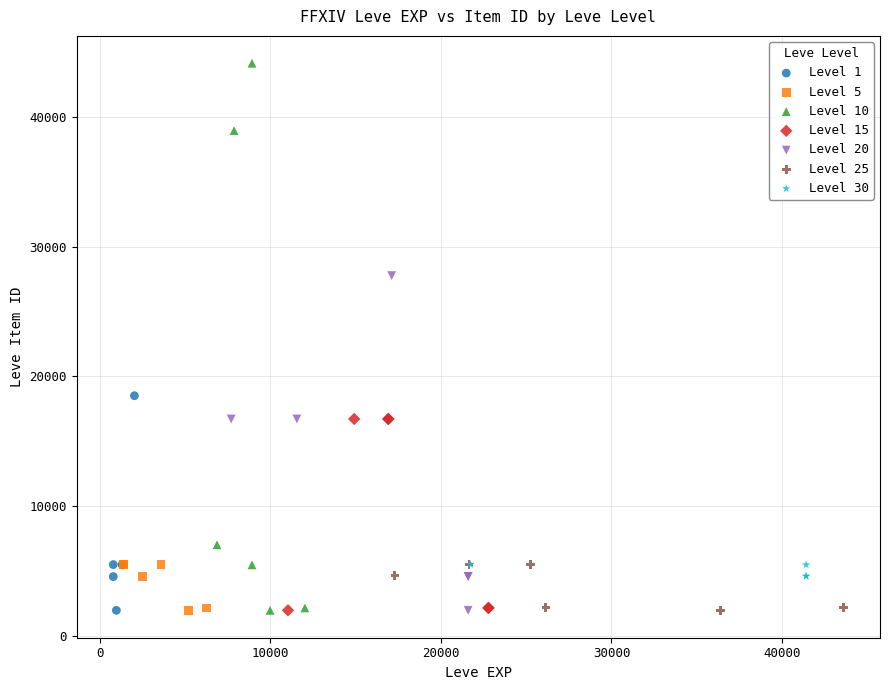

What are all the series names shown in the legend?

Level 1, Level 5, Level 10, Level 15, Level 20, Level 25, Level 30